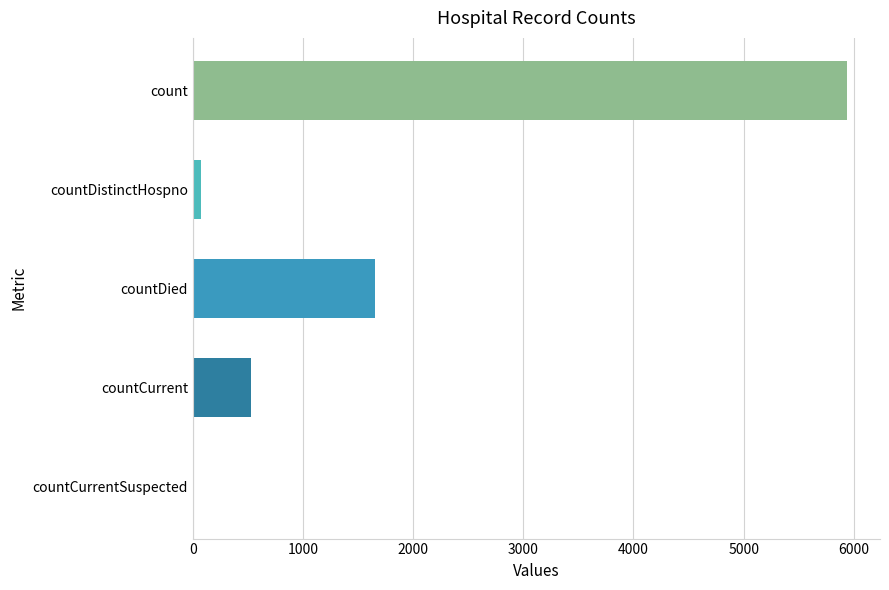

Is it true that the value at countDied is 1108?

False